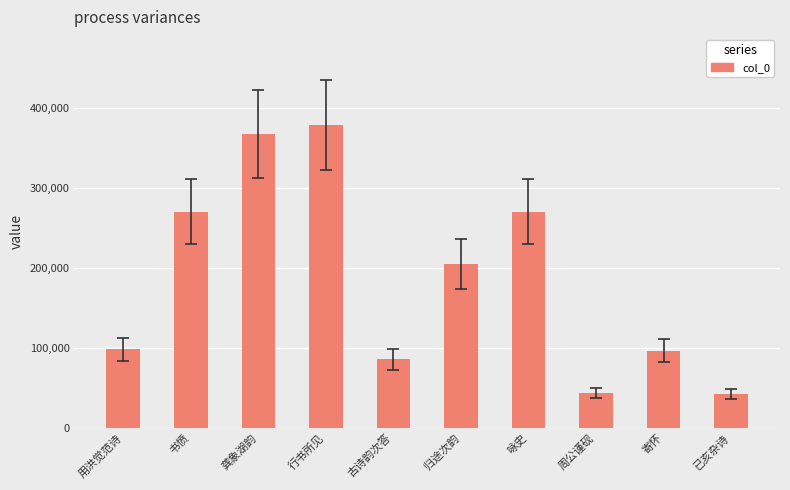

What is the value of the 1st bar from the left?

98257